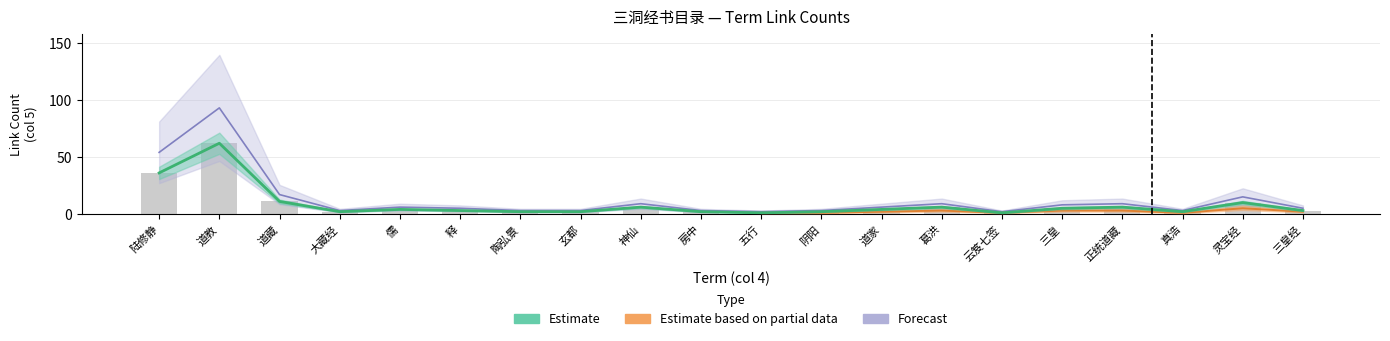

What is the sum of all Estimate values?

170